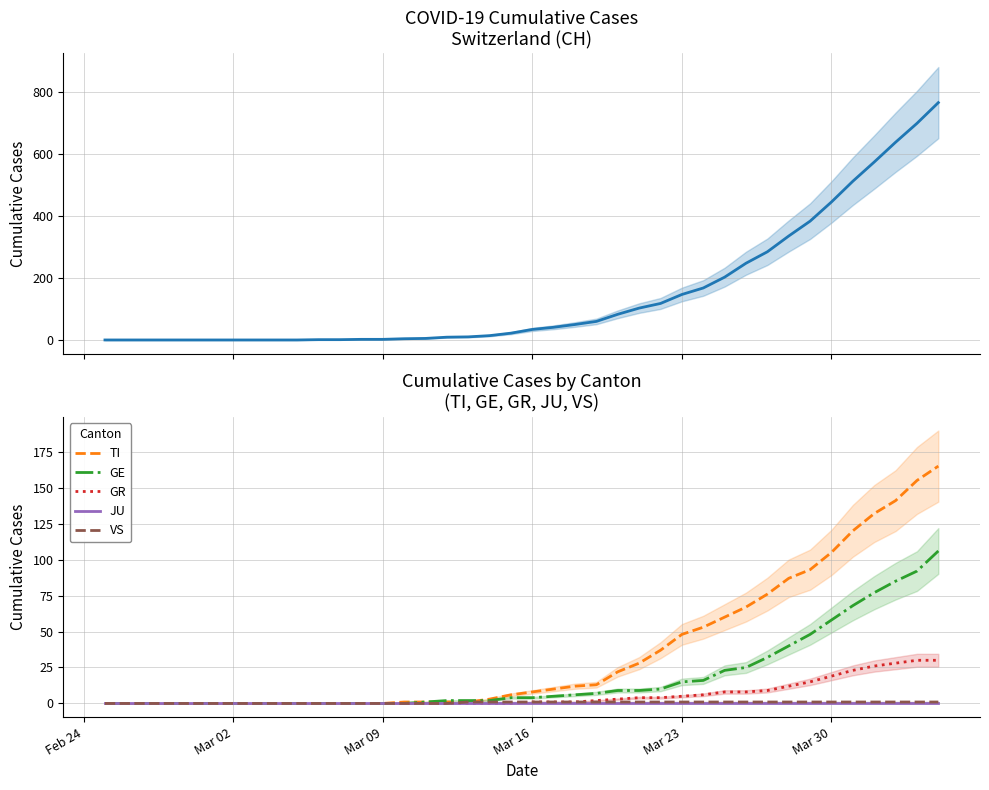

What is the average value of the GE series?

19